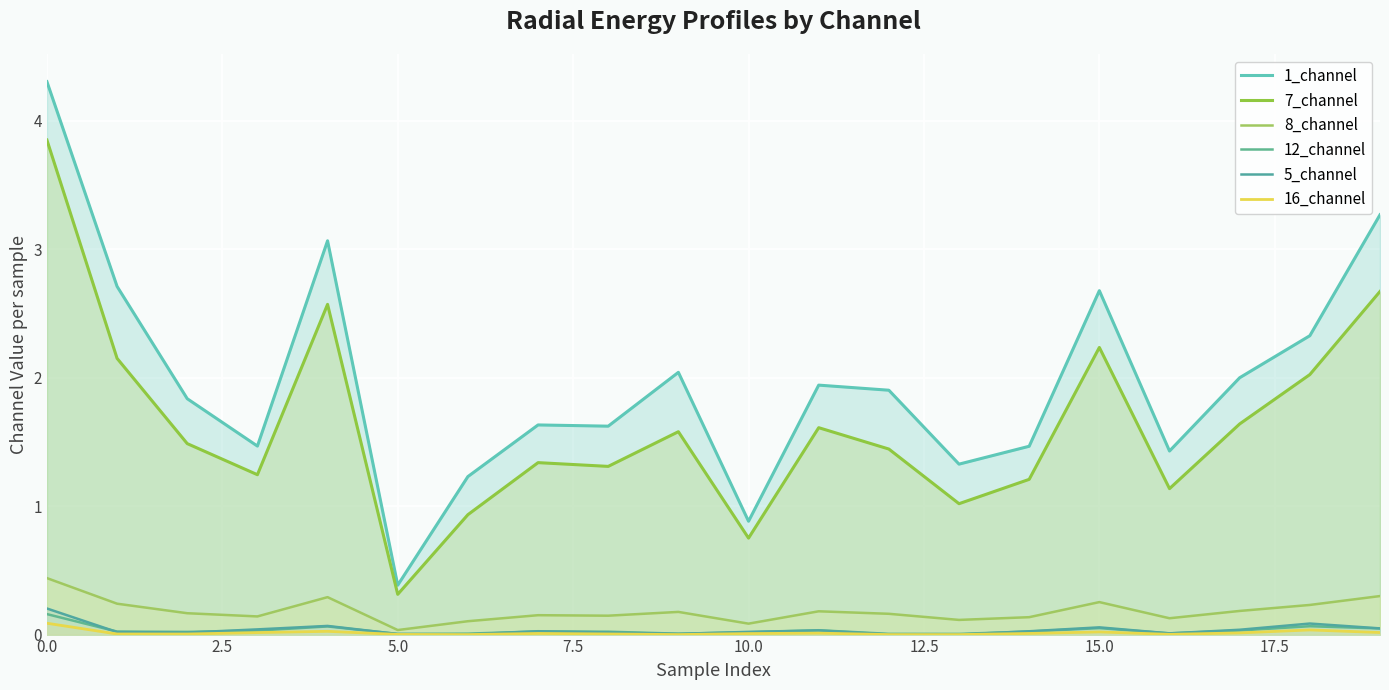

True or false: 5_channel and 8_channel cross at least once.

False